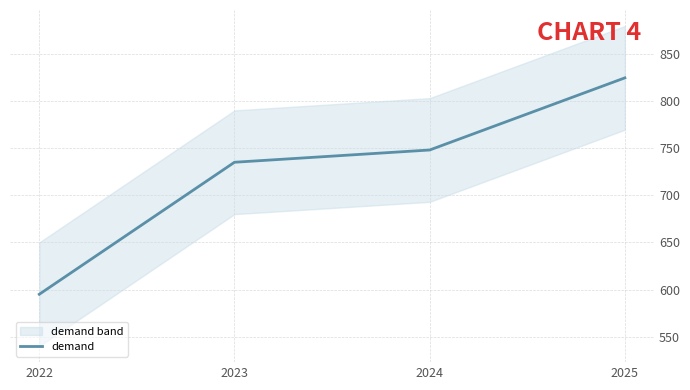

List the labels in order of value, largest first.

2025, 2024, 2023, 2022